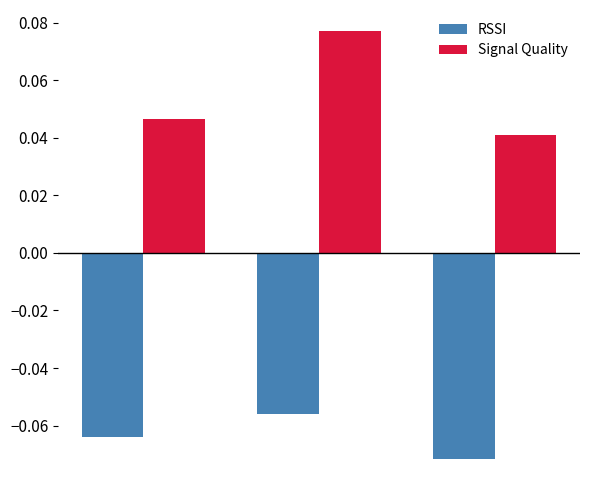

List the series in order of their peak value, highest first.

Signal Quality, RSSI